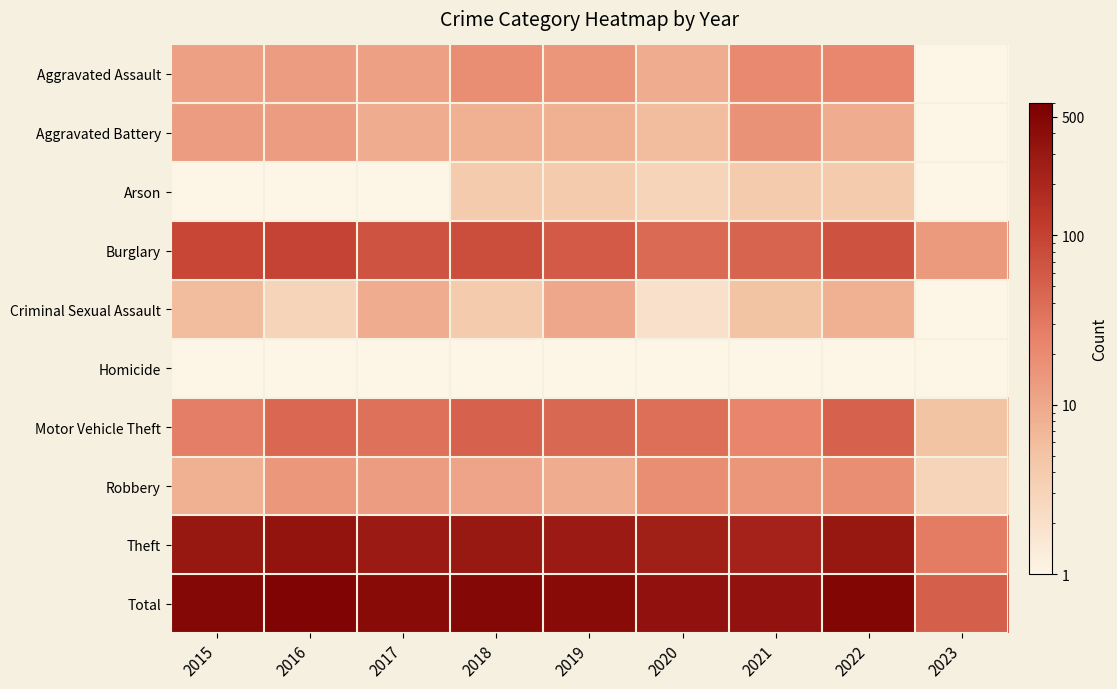

Which series has the largest range (max minus min)?

Total